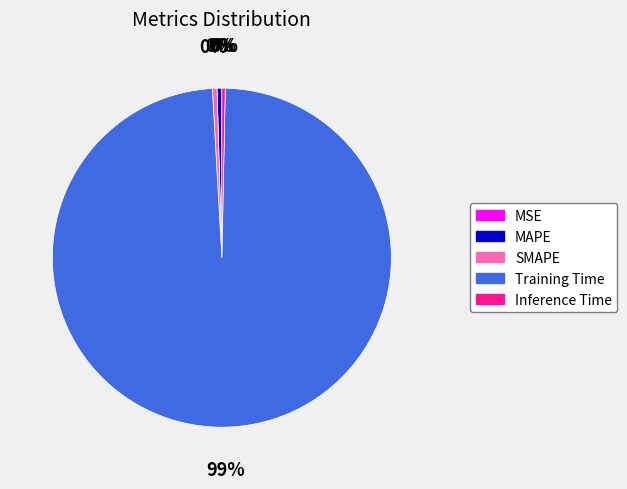

Does any single category account for the majority?

Yes